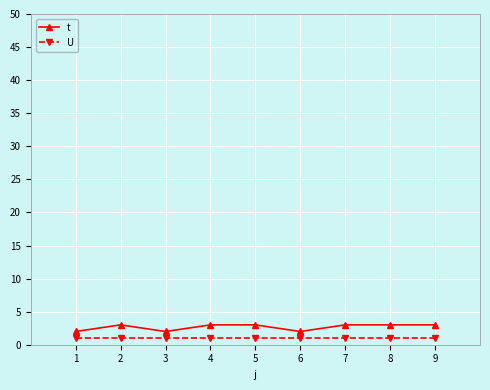

Reading left to right, what are all the values shown in this chart?

t: 2	3	2	3	3	2	3	3	3
U: 1	1	1	1	1	1	1	1	1